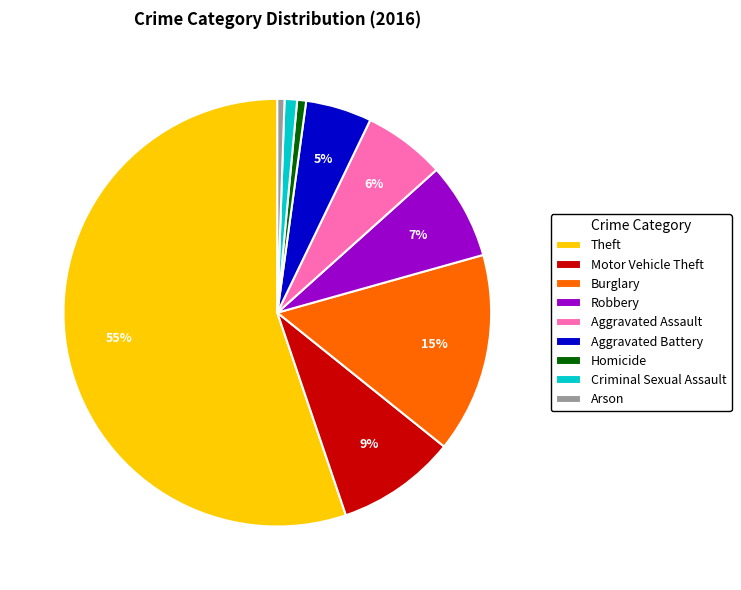

Is it true that Arson is 11% of the pie?

False